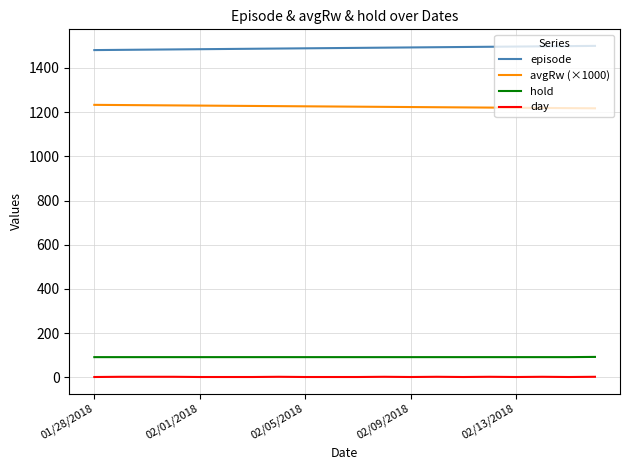

Count the number of categories in the chart.

20